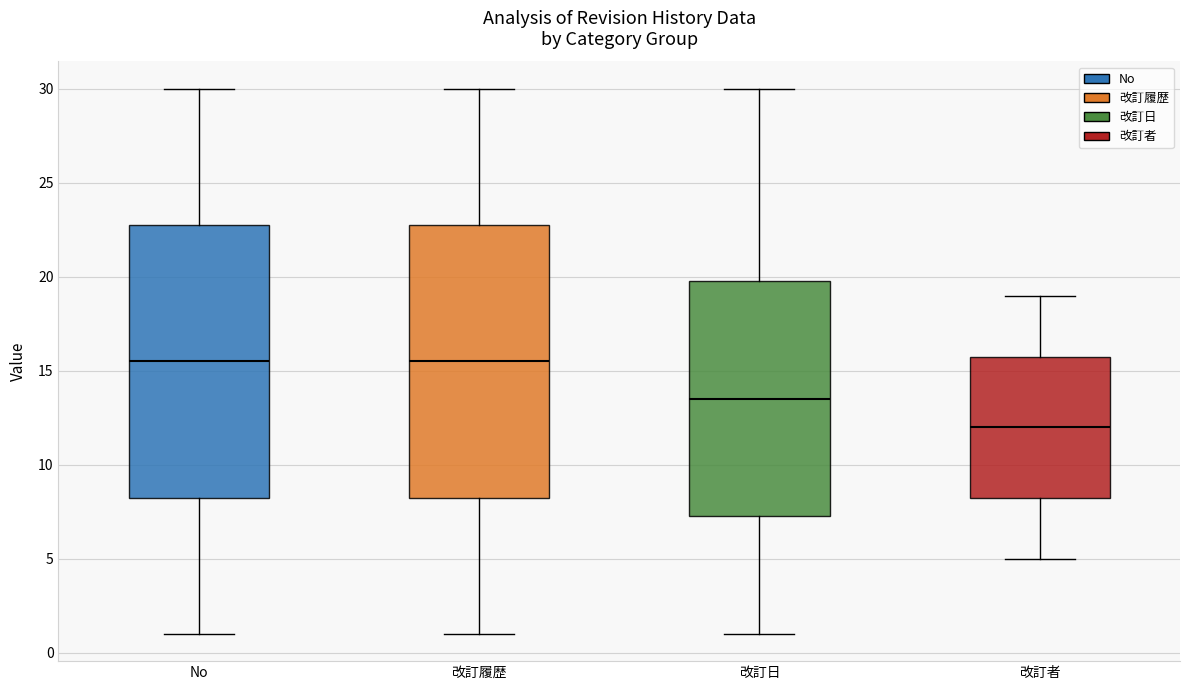

Reading left to right, read every box against the y-axis: the position of its median line, the range the box covers, and the ends of its whiskers. The values are not printed on the chart, so give them approximately, as read against the axis.

No: median 15.5, box 8.5 to 23.0, whiskers 1.0 to 30.0
改訂履歴: median 15.5, box 8.5 to 23.0, whiskers 1.0 to 30.0
改訂日: median 13.5, box 7.5 to 20.0, whiskers 1.0 to 30.0
改訂者: median 12.0, box 8.5 to 16.0, whiskers 5.0 to 19.0